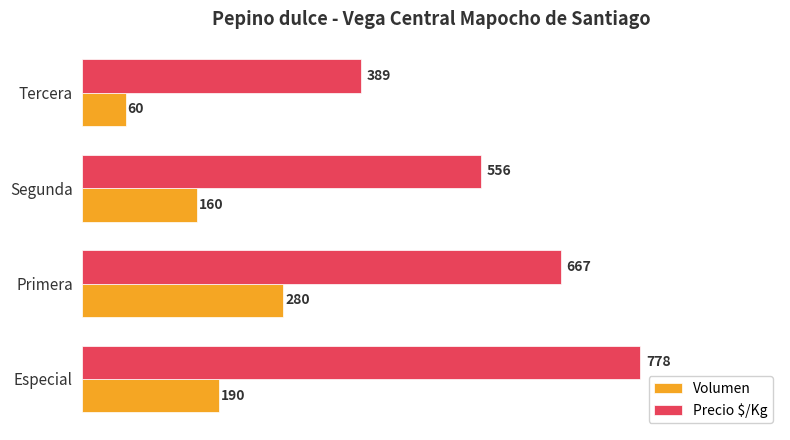

What is the sum of all Volumen values?

690